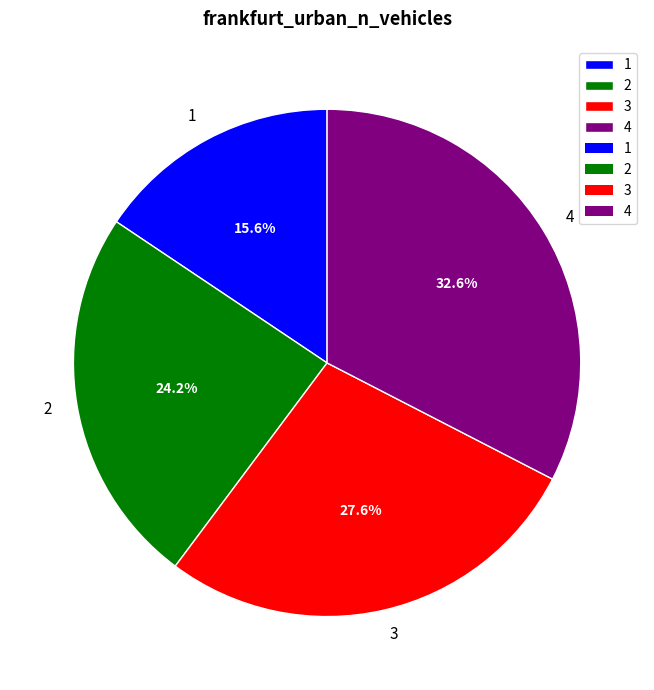

Rank the categories by value from lowest to highest.

1, 2, 3, 4